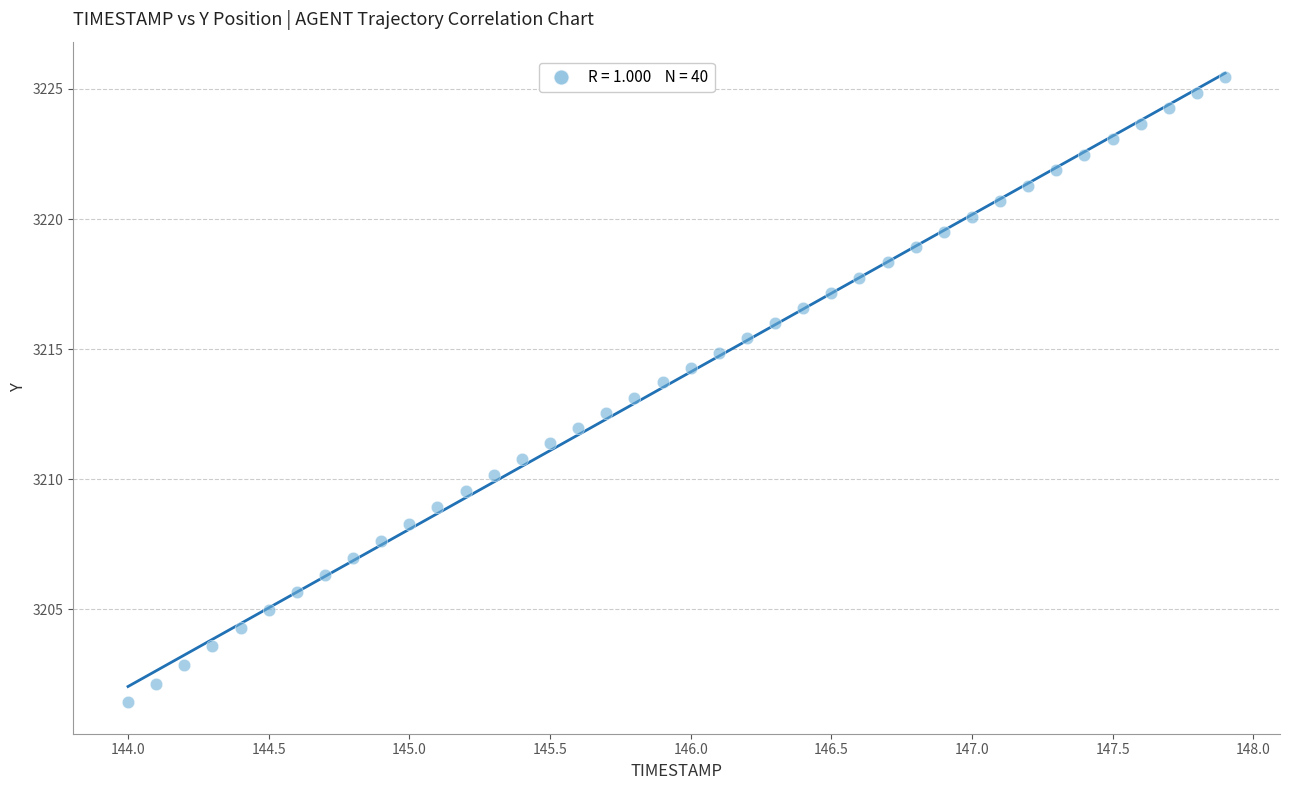

What is the range of Y values (max minus min)?

24.0